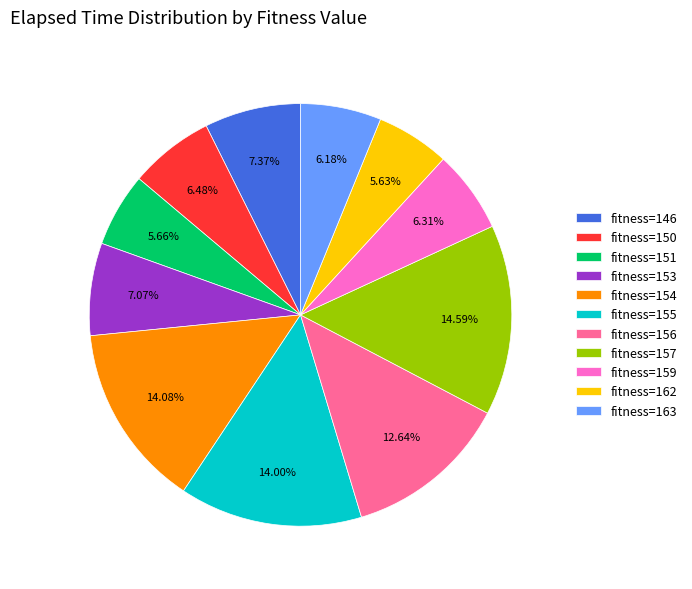

Do fitness=153 and fitness=156 together represent more than half of the pie?

No